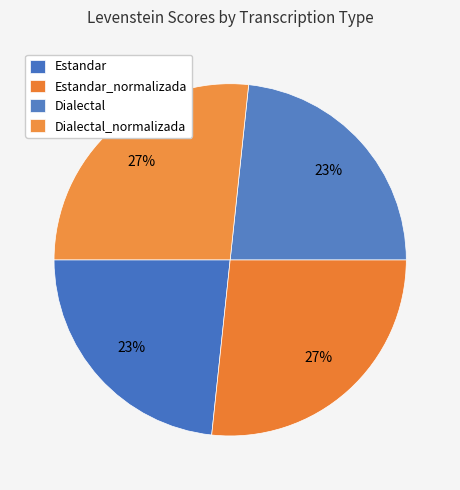

The Estandar slice represents 13% of the pie. True or false?

False